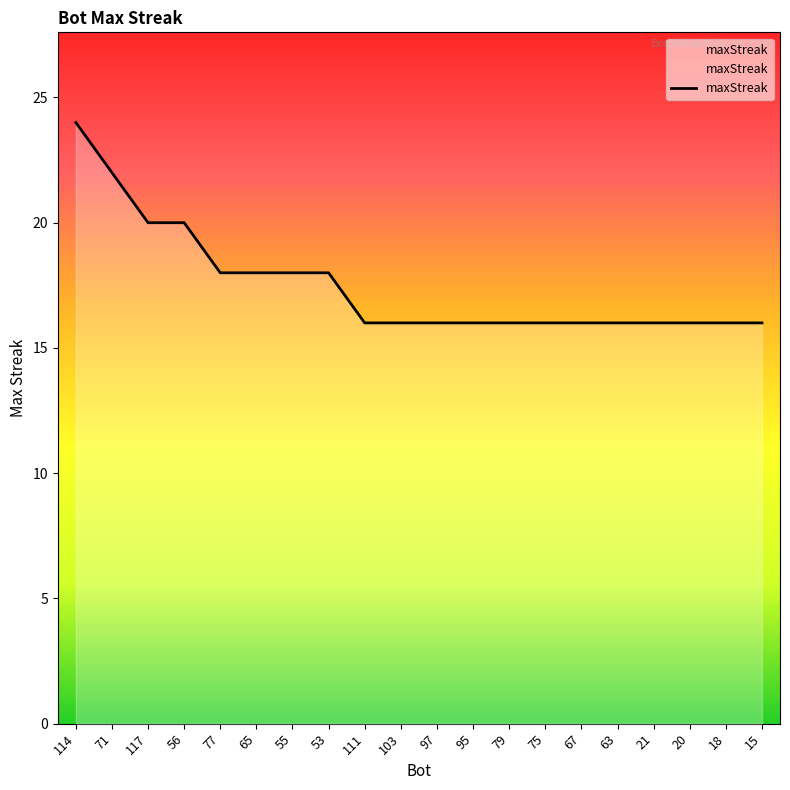

What position from the right is 77?

16